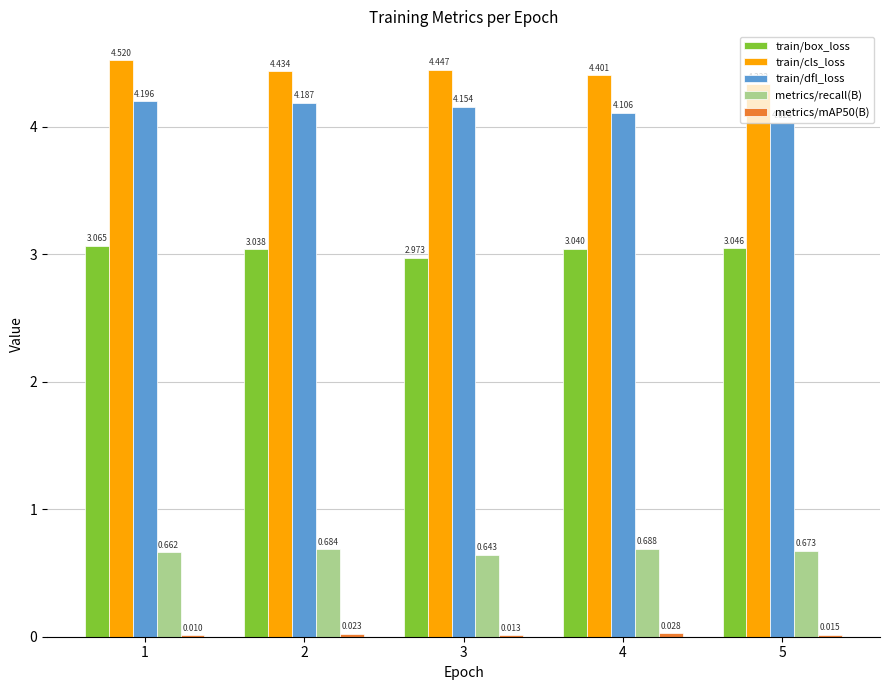

Between 2 and 3, which series saw the biggest shift?

train/box_loss